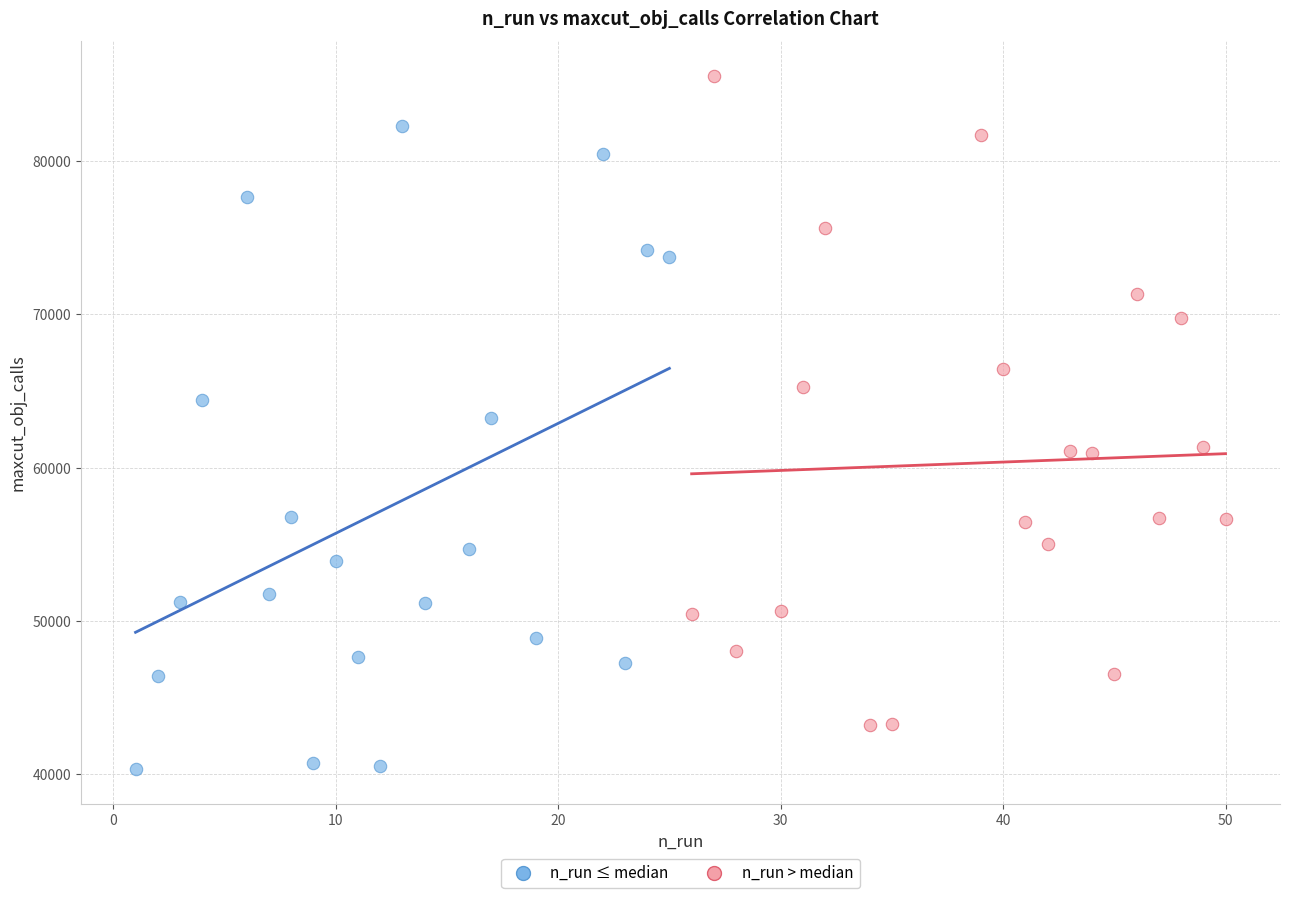

Which series reaches the maximum Y coordinate?

n_run > median